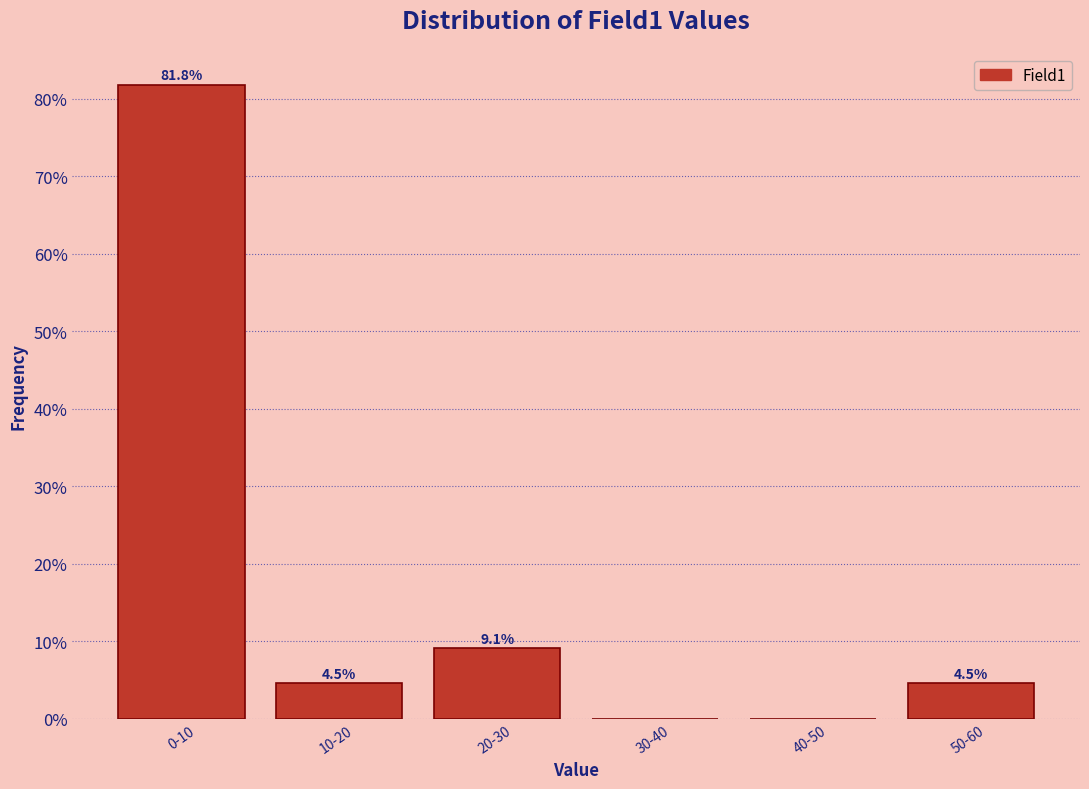

Reading left to right, extract all data points from this chart.

0-10=81.8	10-20=4.5	20-30=9.1	30-40=0.0	40-50=0.0	50-60=4.5